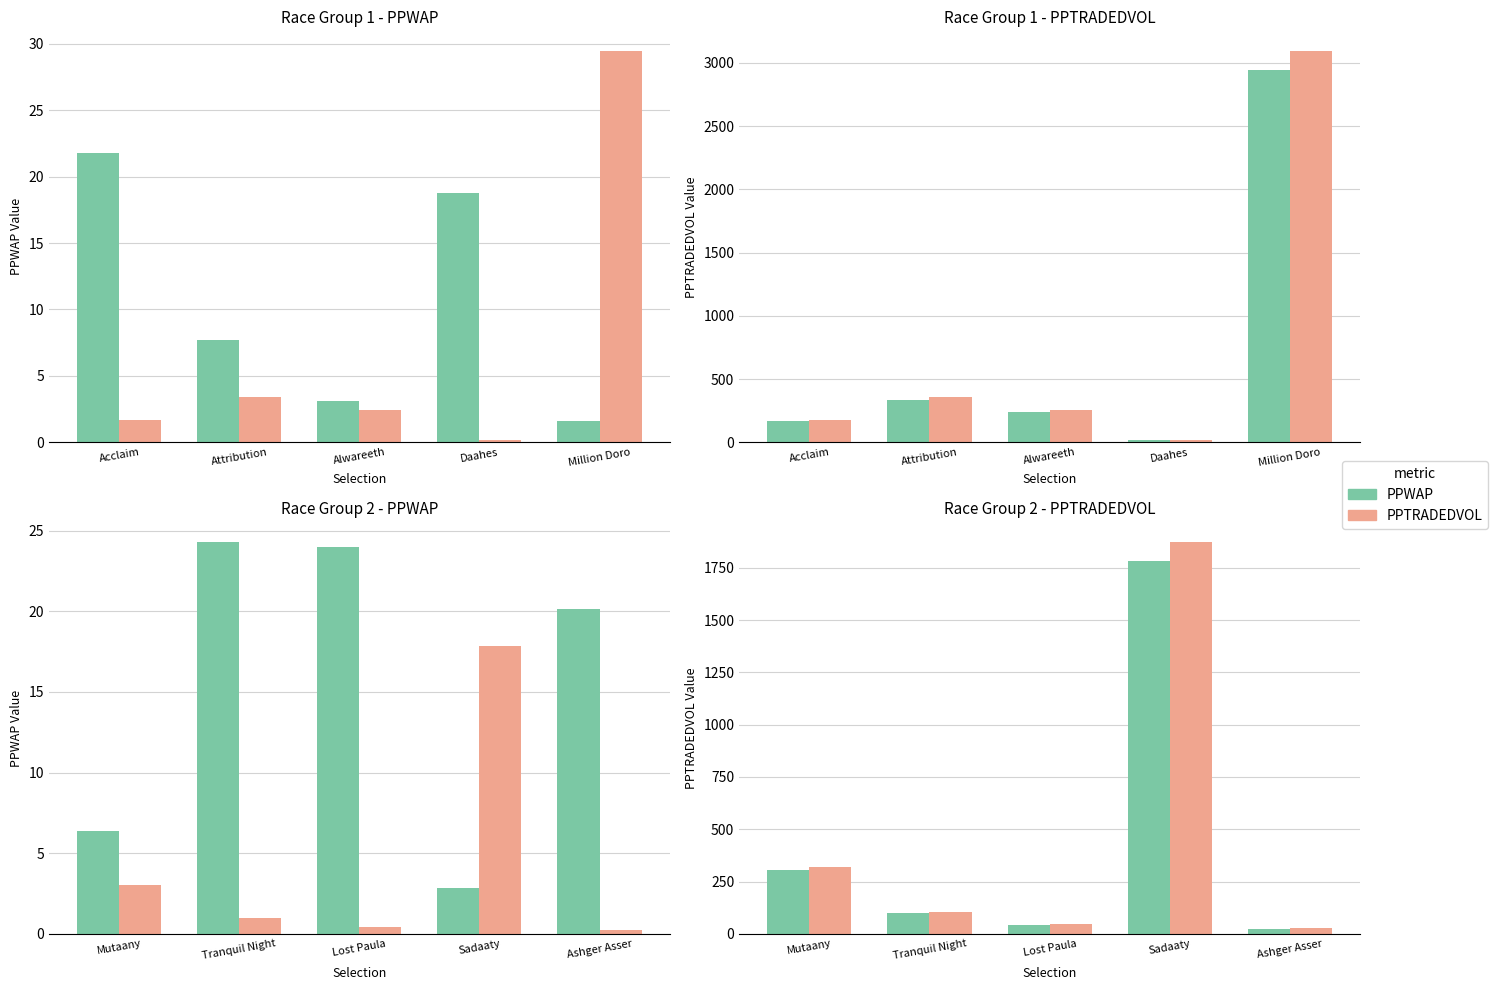

Which series has the largest total across all categories?

PPTRADEDVOL x1.05